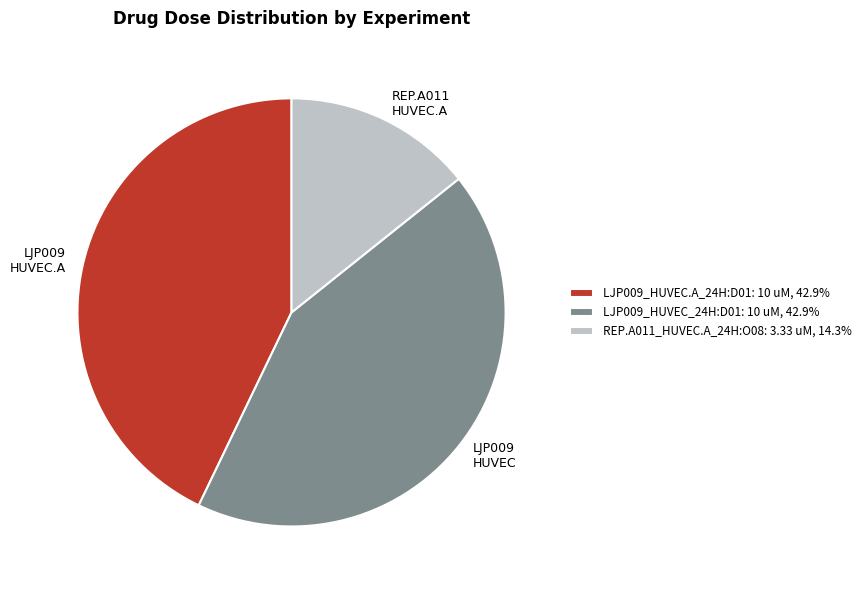

Count the number of slices in the pie.

3